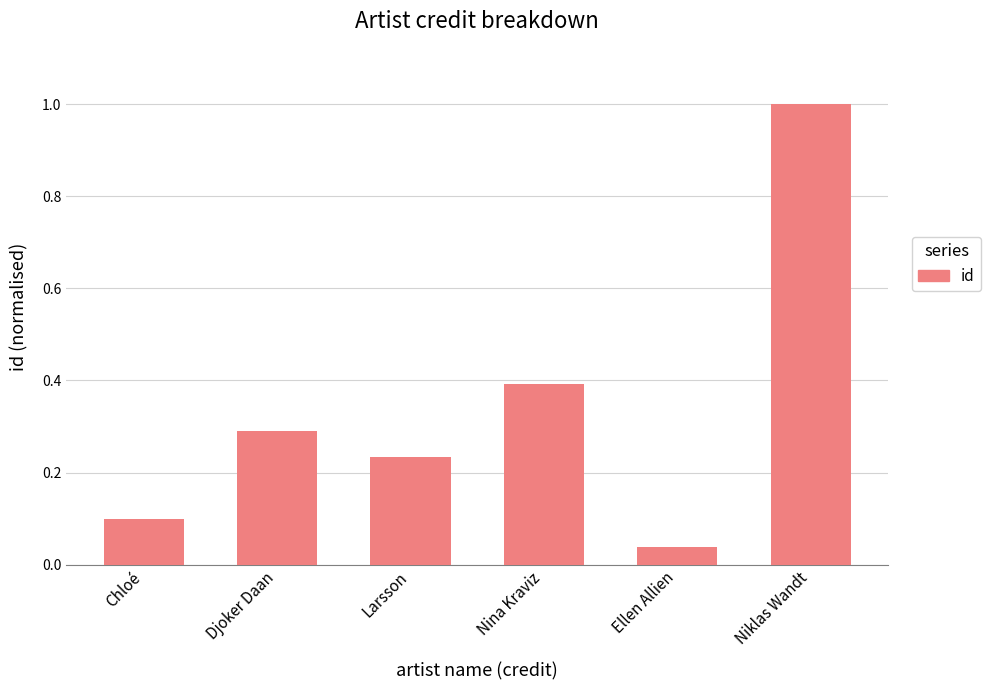

Count the number of categories in the chart.

6